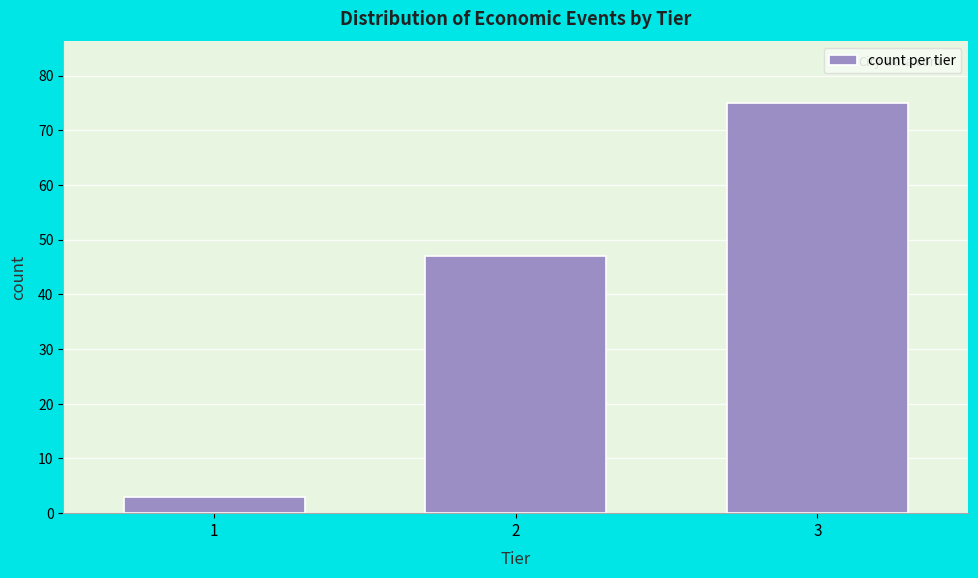

Reading left to right, what are all the values shown in this chart?

1=3	2=47	3=75